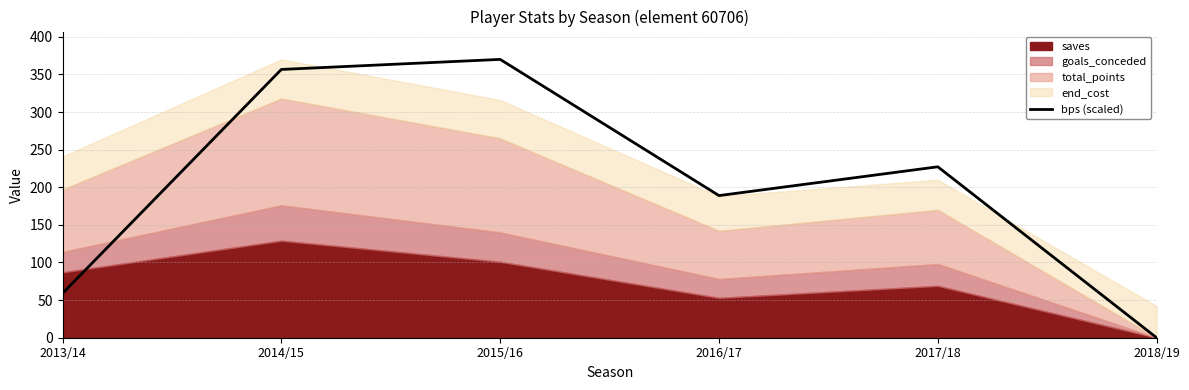

Which category has the lowest value across all series?

2018/19